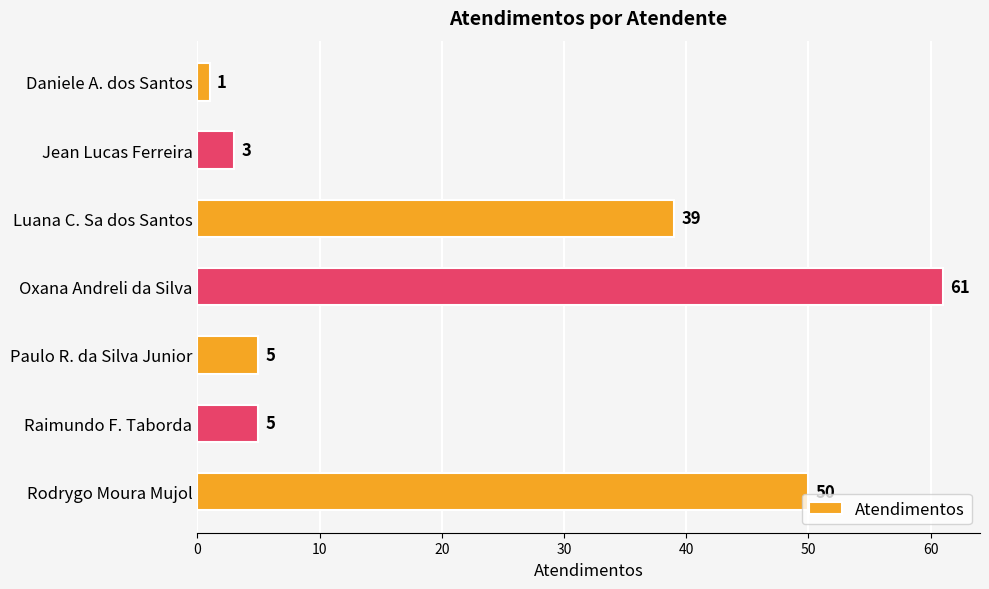

How many data points are less than 5?

2